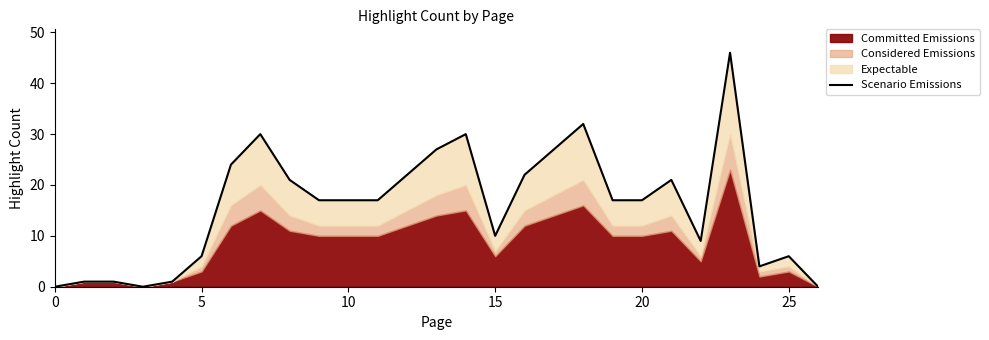

Reading left to right, what are all the values shown in this chart?

0	1	1	0	1	6	24	30	21	17	17	17	22	27	30	10	22	27	32	17	17	21	9	46	4	6	0